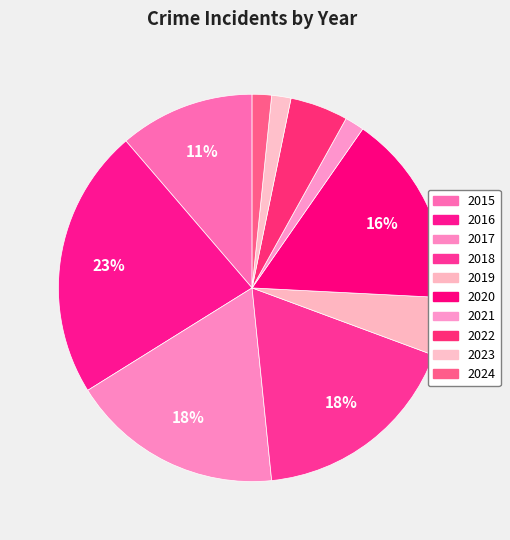

To the nearest percent, what is the combined percentage of 2024 and 2016?

24%